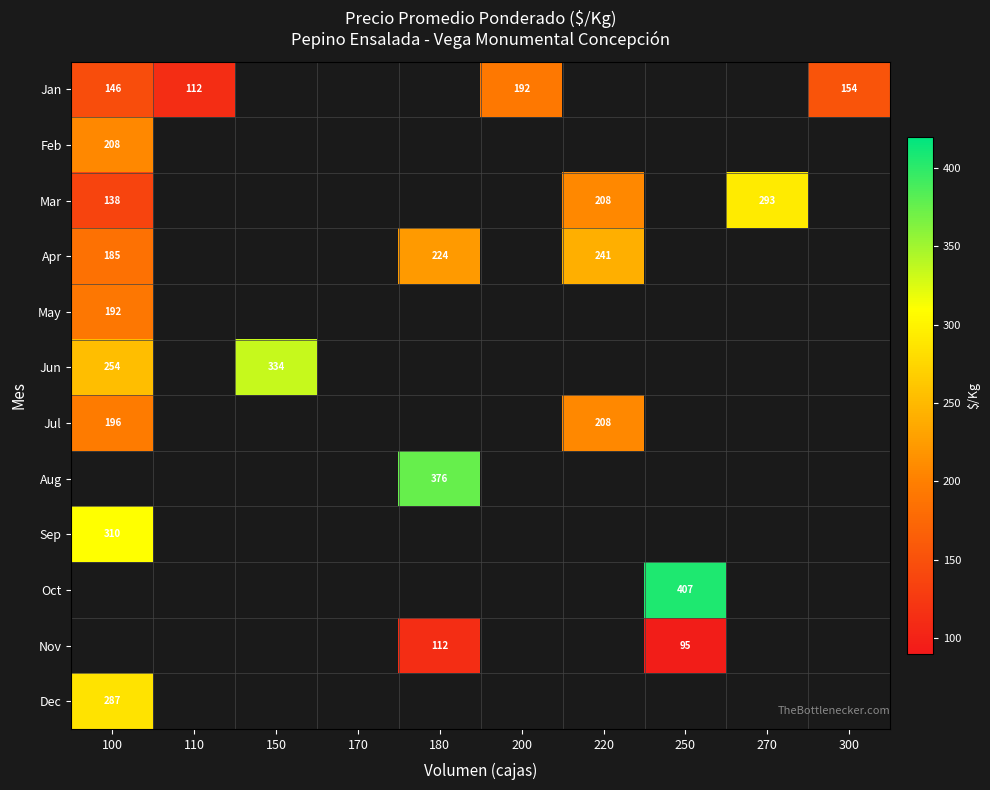

The value of Mar at 220 is 293. True or false?

False